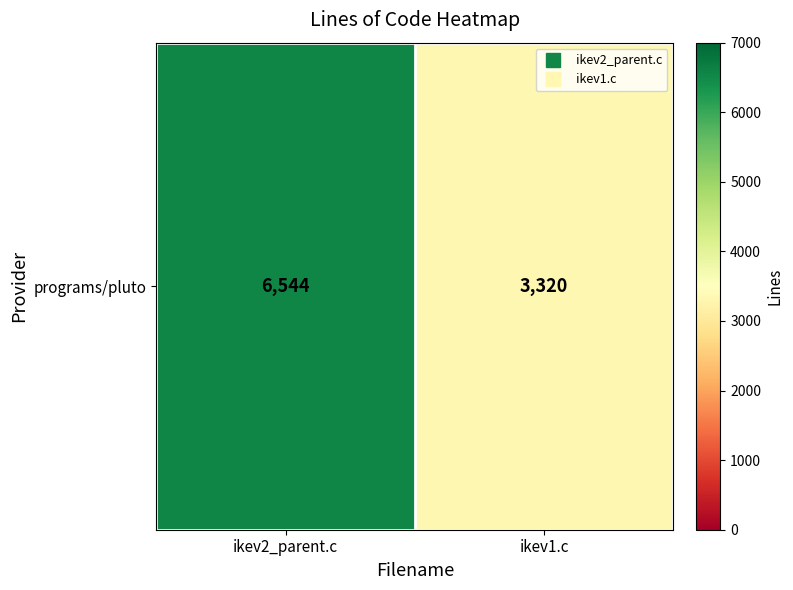

Reading right to left, extract all data points from this chart.

3320	6544